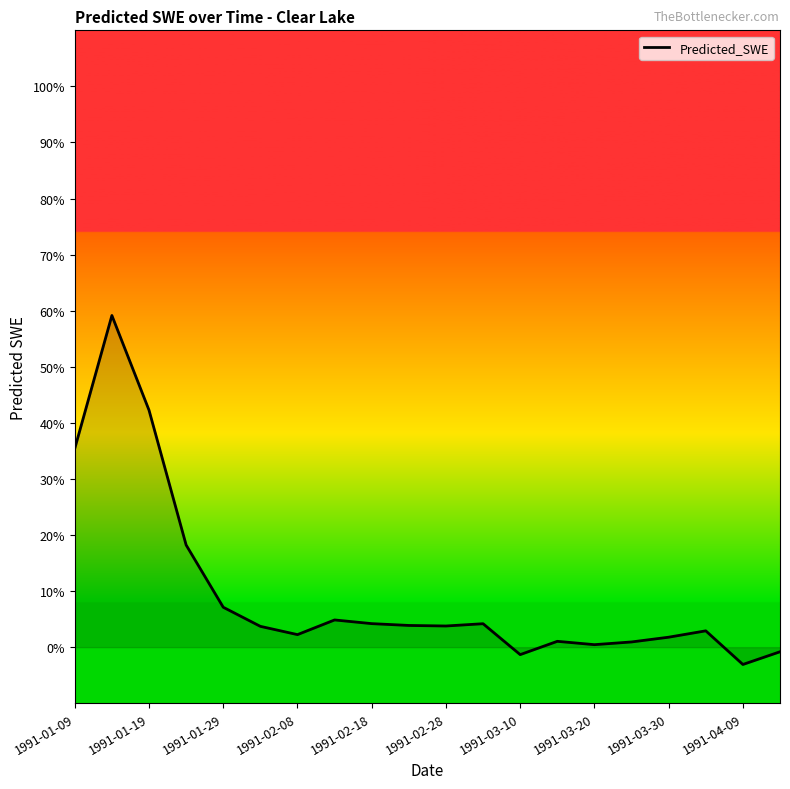

True or false: there are more than 1 points higher than both neighbors.

True